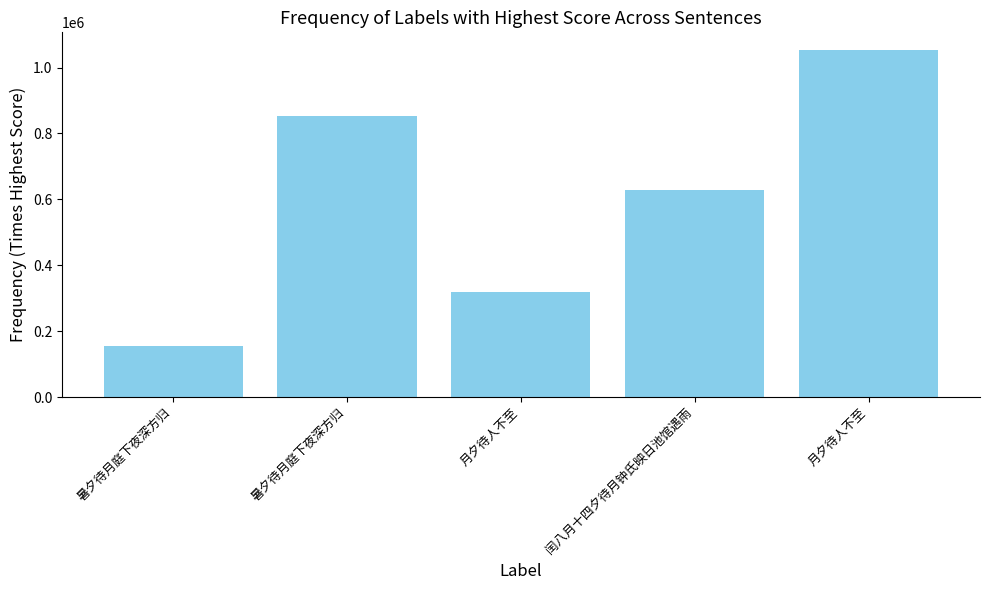

How many bars are there in total?

5